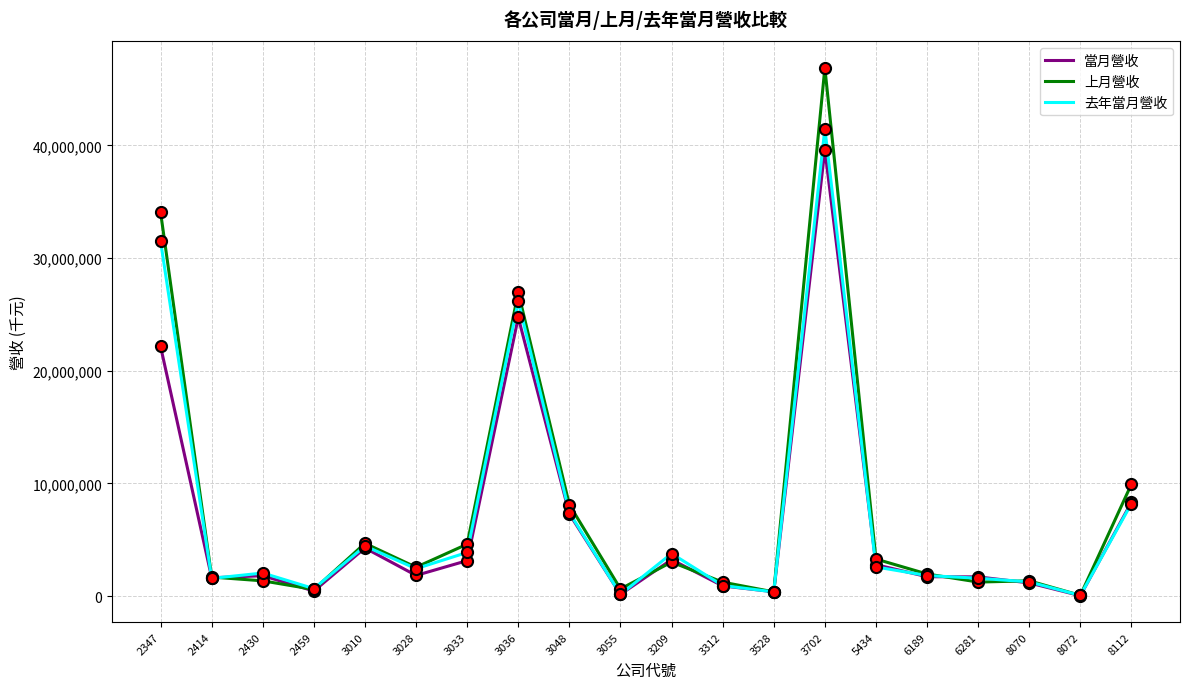

List the series in order of their peak value, highest first.

上月營收, 去年當月營收, 當月營收